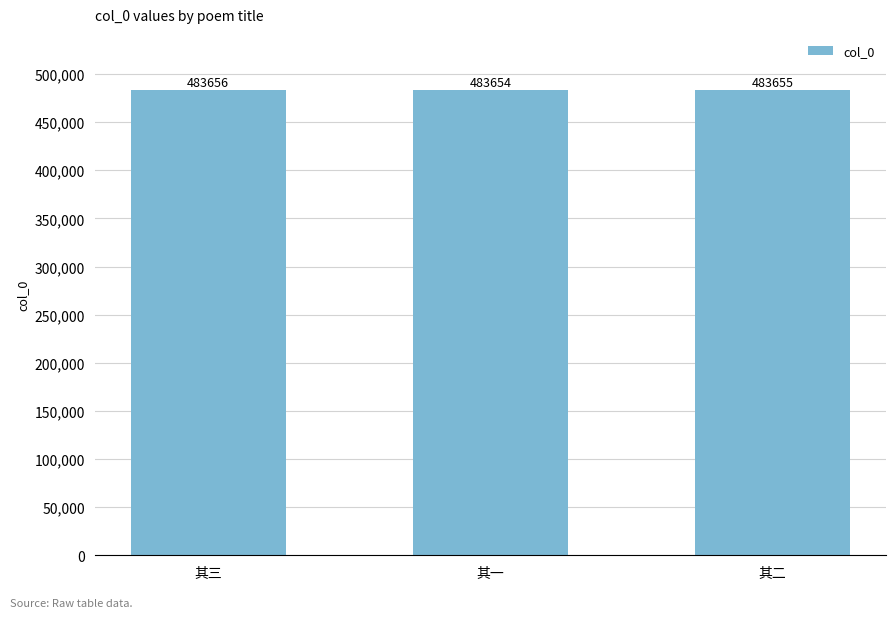

What is the average value?

483655